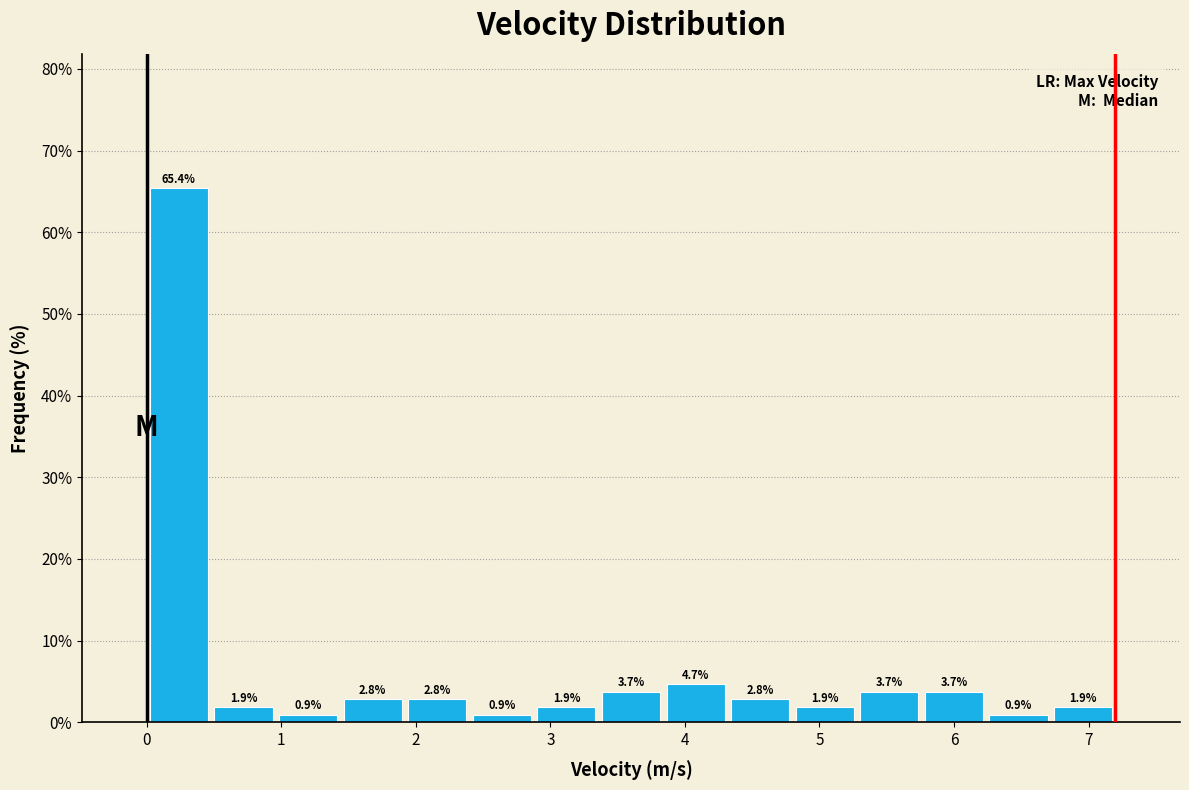

Reading left to right, list every bar in this chart as the range it spans on the x-axis followed by its height. The bar edges are not printed on the chart, so give them approximately, as read against the axis.

0.00 to 0.48: 65.4
0.48 to 0.96: 1.9
0.96 to 1.44: 0.9
1.44 to 1.92: 2.8
1.92 to 2.40: 2.8
2.40 to 2.88: 0.9
2.88 to 3.36: 1.9
3.36 to 3.84: 3.7
3.84 to 4.32: 4.7
4.32 to 4.80: 2.8
4.80 to 5.28: 1.9
5.28 to 5.76: 3.7
5.76 to 6.24: 3.7
6.24 to 6.72: 0.9
6.72 to 7.20: 1.9